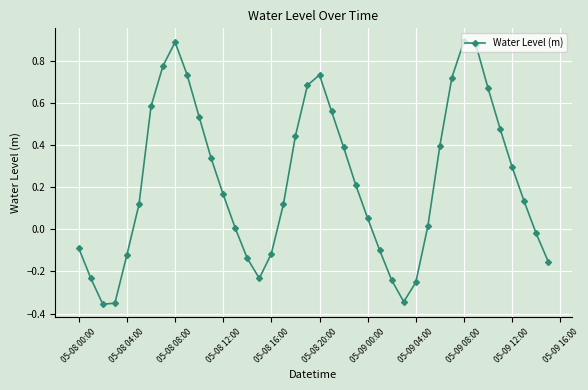

True or false: there are more than 2 points higher than both neighbors.

True